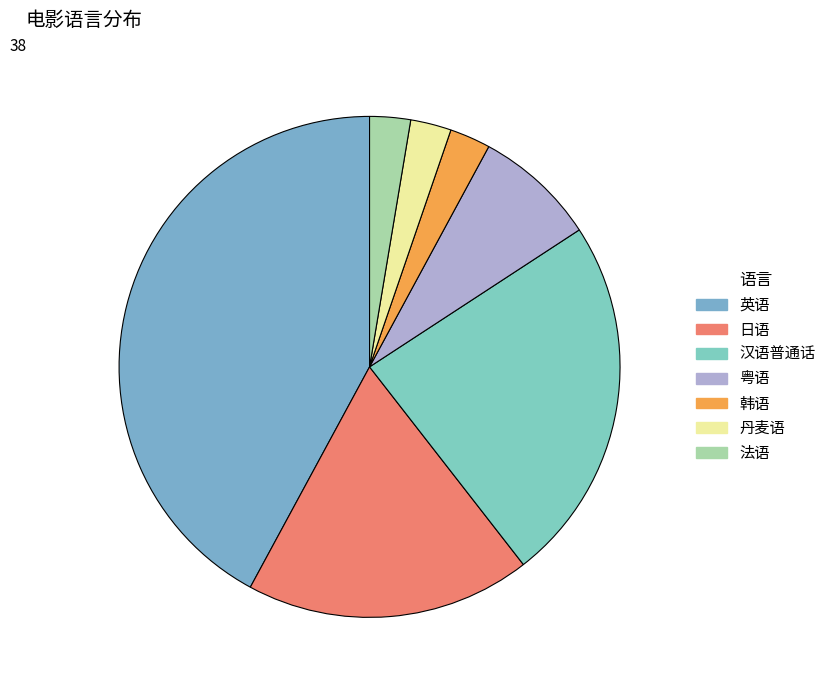

Is it true that 丹麦语 is 3% of the pie?

True